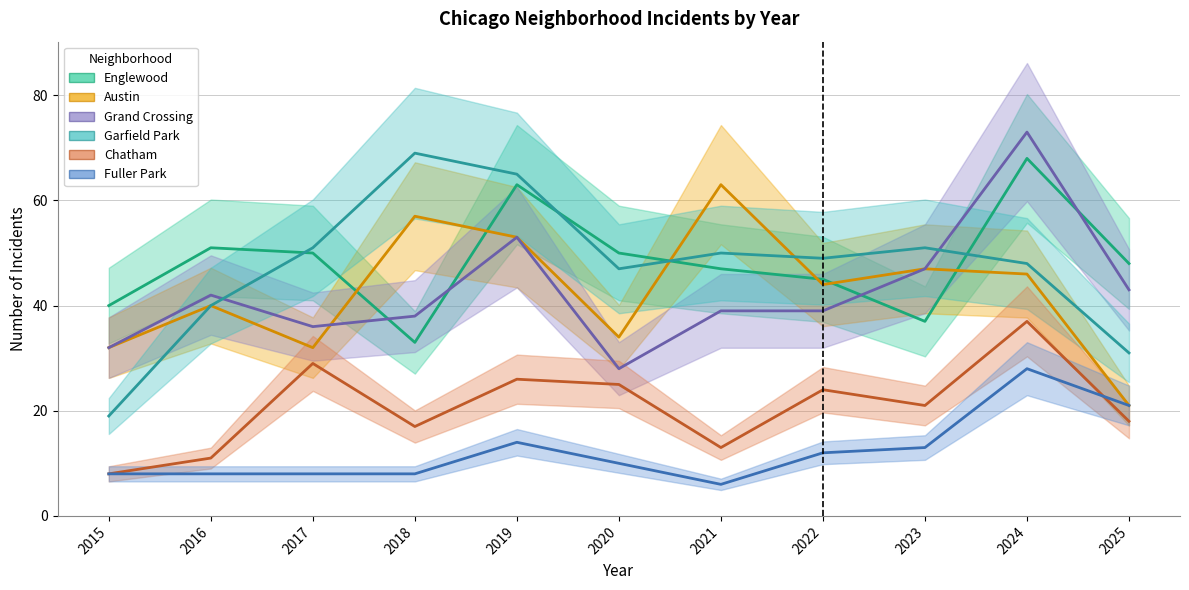

List the series in order of their peak value, highest first.

Grand Crossing, Garfield Park, Englewood, Austin, Chatham, Fuller Park